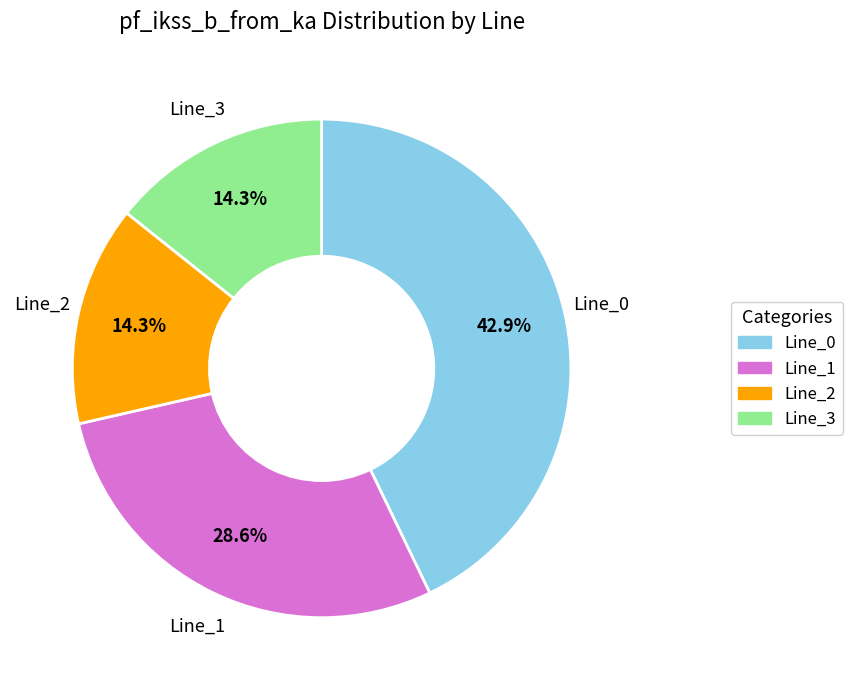

How much of the chart is everything except Line_2?

85.7%